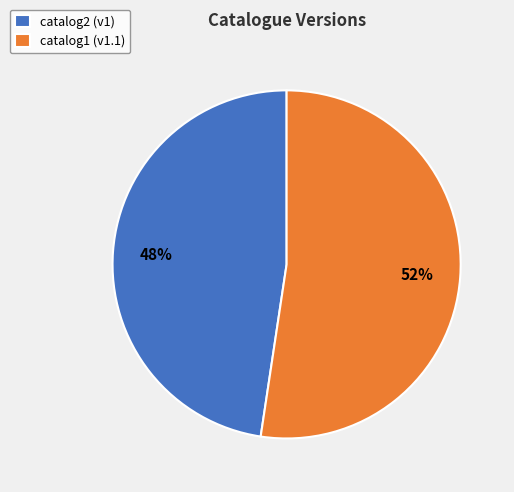

Which slice is the smallest?

catalog2